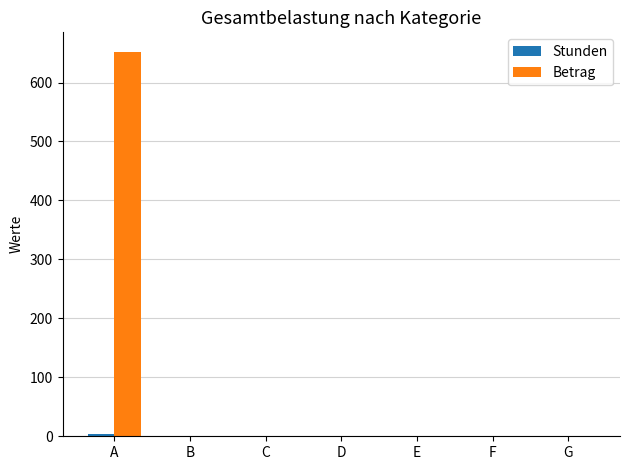

At which category is the sum across all series the highest?

A